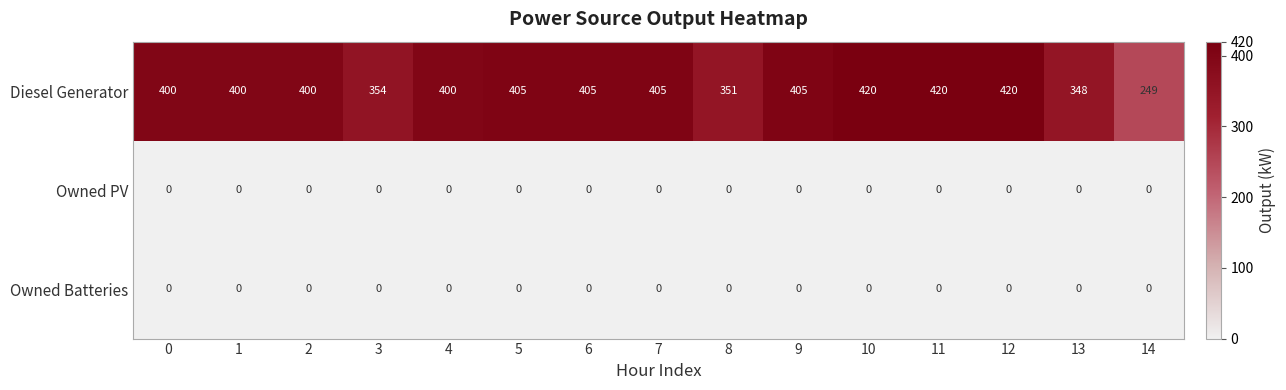

Is the value of Diesel Generator at 10 greater than the value of Owned Batteries at 12?

Yes